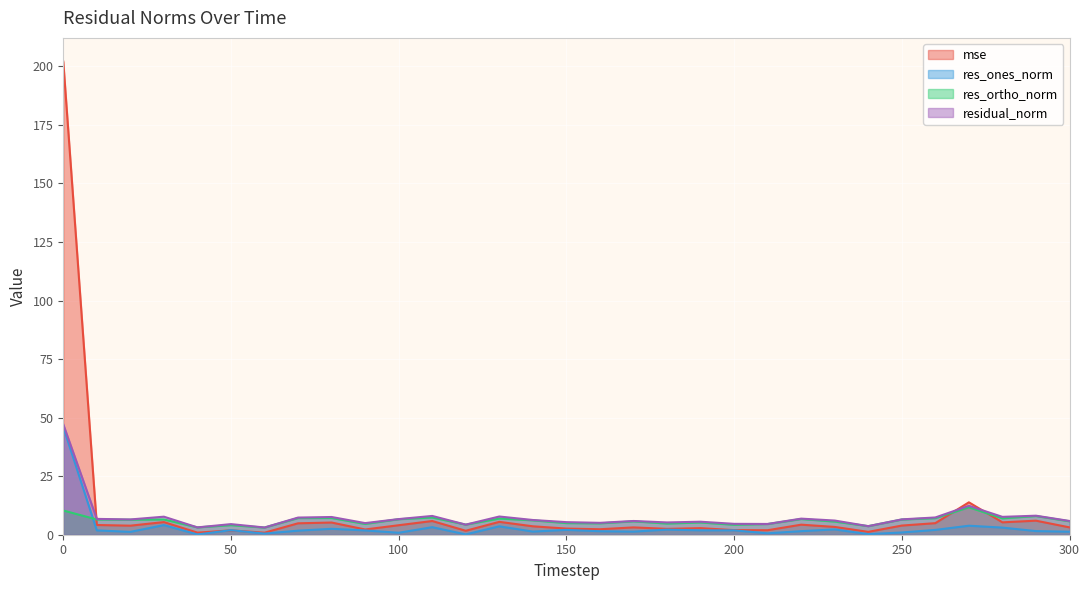

How many interior local valleys does the residual_norm series have?

10